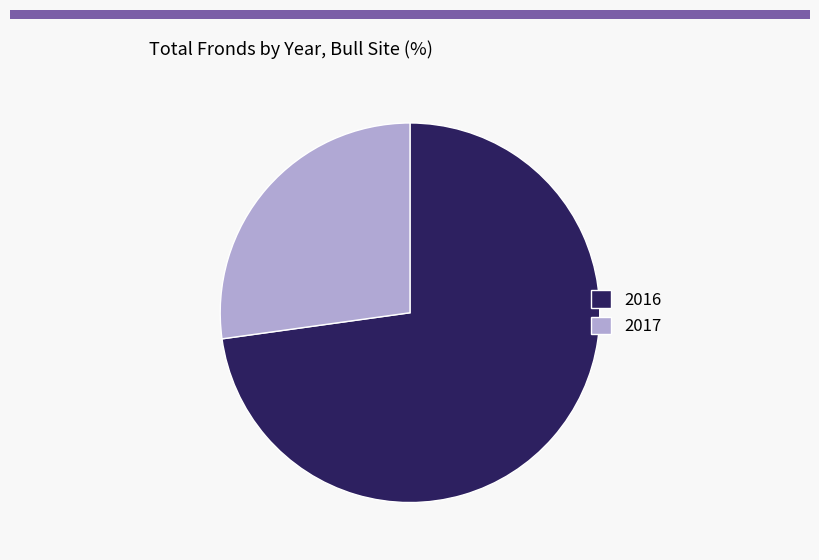

True or false: 2016 accounts for 73% of the total.

True